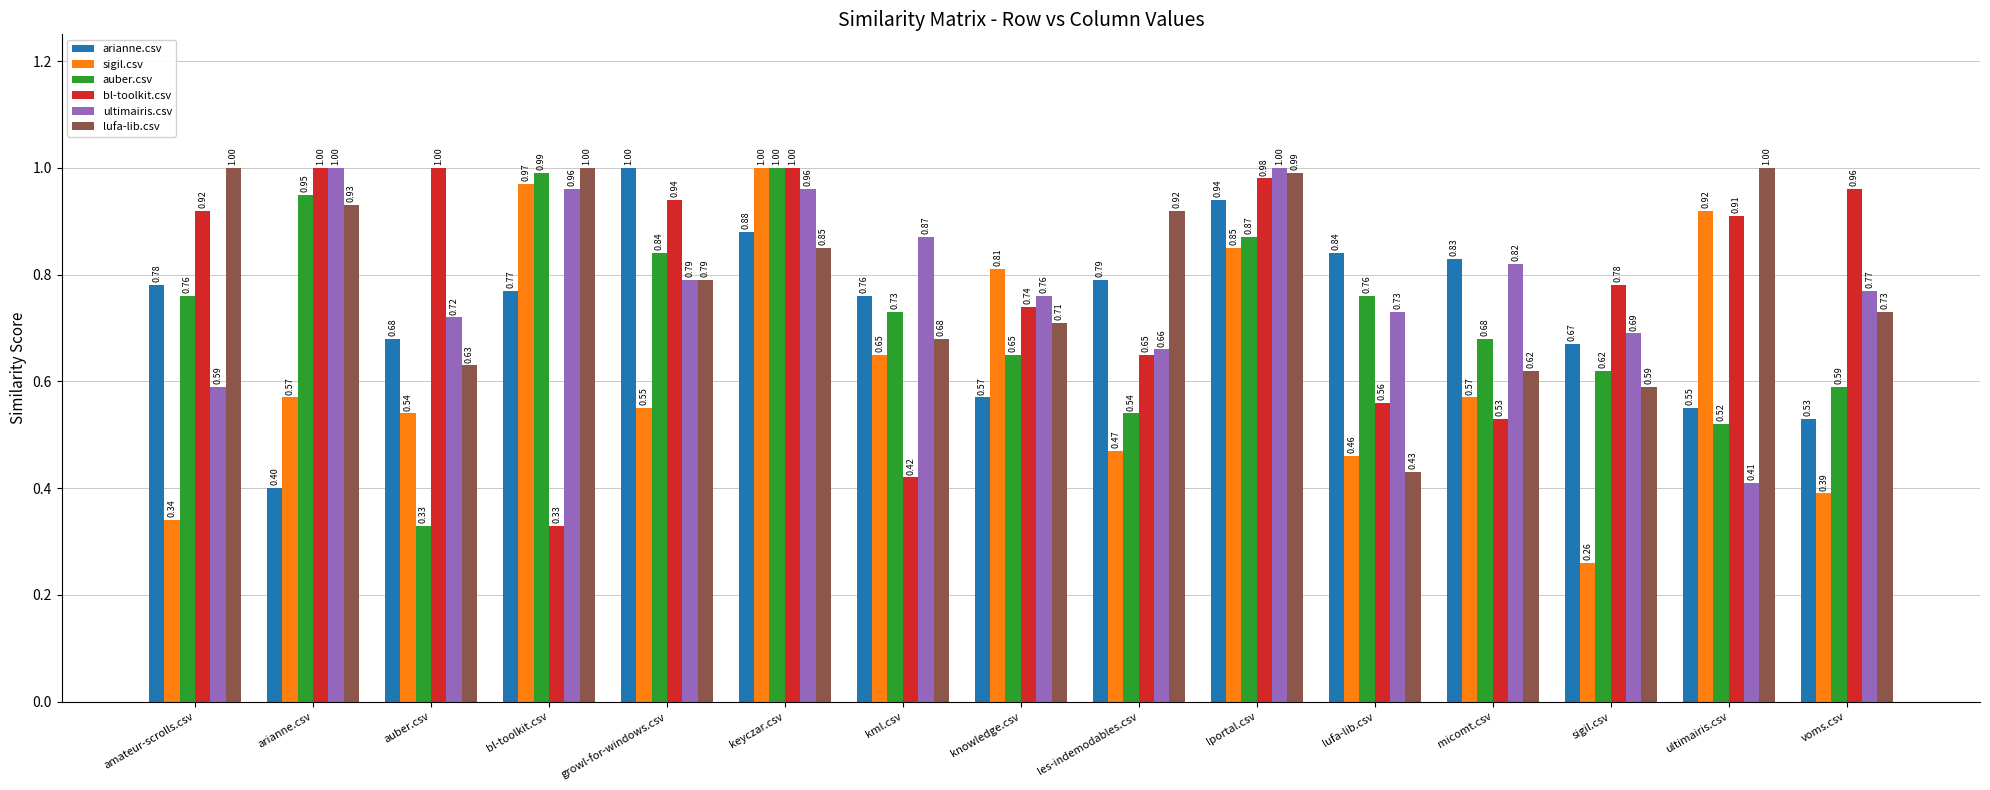

The auber.csv series shows 1.3 at growl-for-windows.csv. True or false?

False